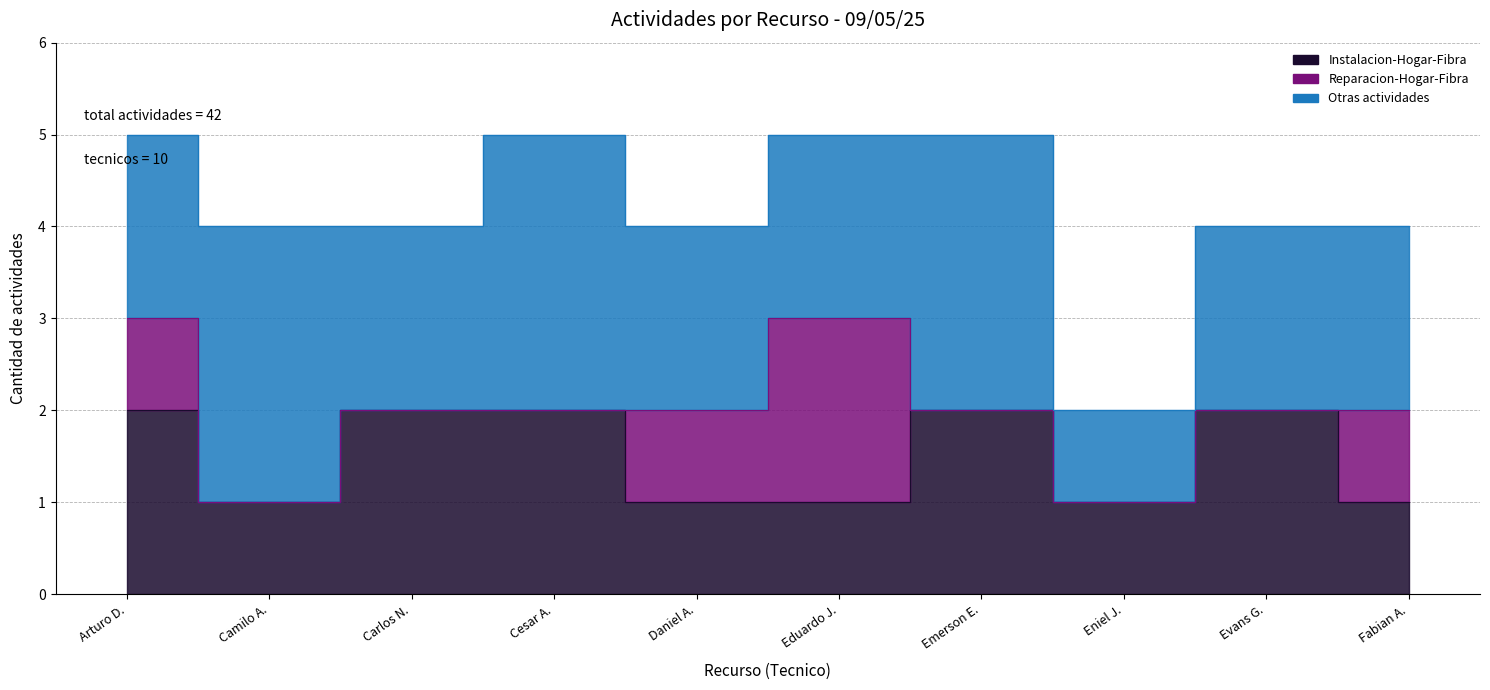

Is the value of Reparacion-Hogar-Fibra at Fabian Andres Godoy Veliz greater than the value of Instalacion-Hogar-Fibra at Camilo Andres Aedo Huenchuman?

No